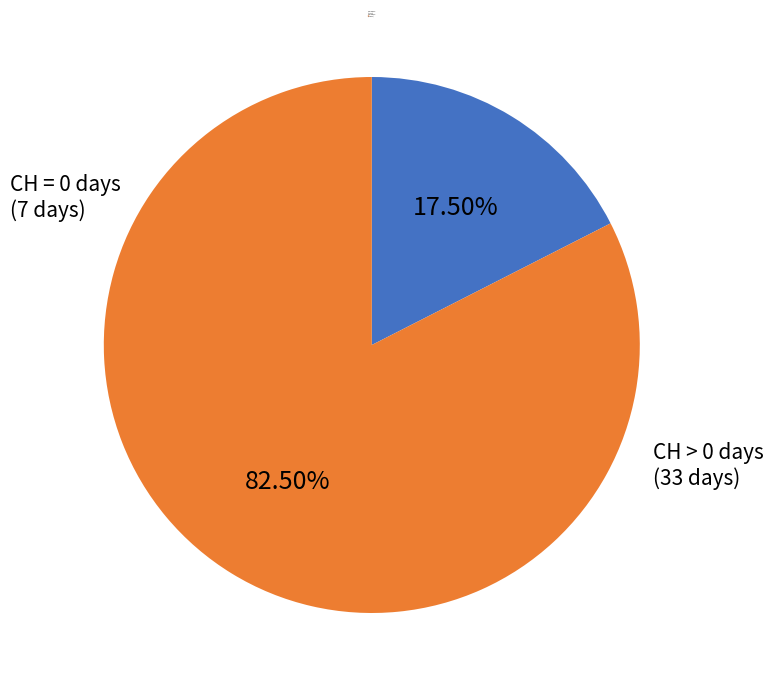

To the nearest percent, what is the average slice percentage?

50%